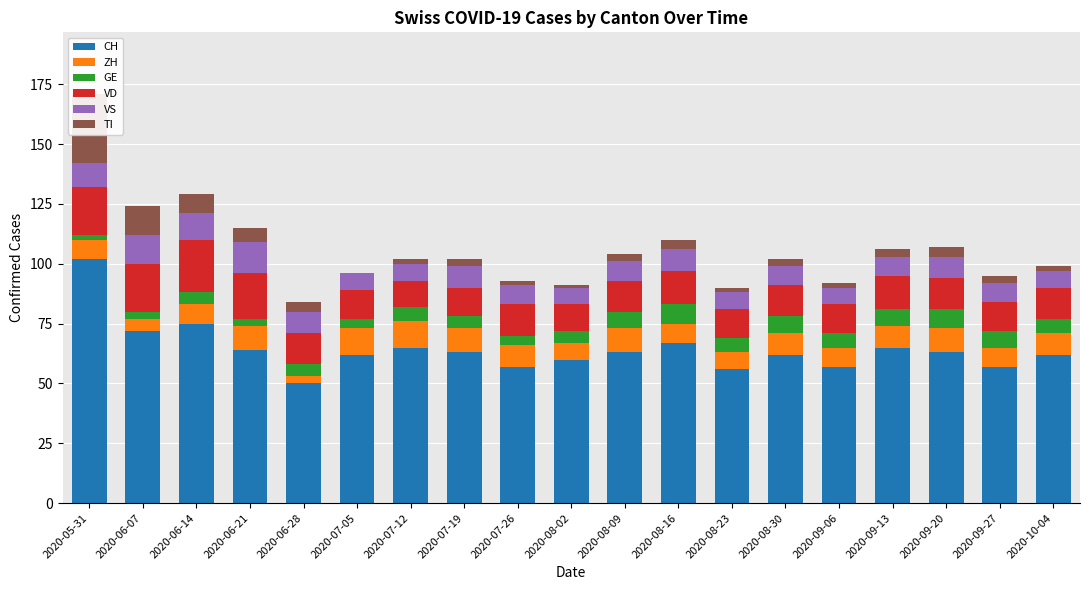

What is the difference between the ZH values at 2020-07-05 and 2020-10-04?

2